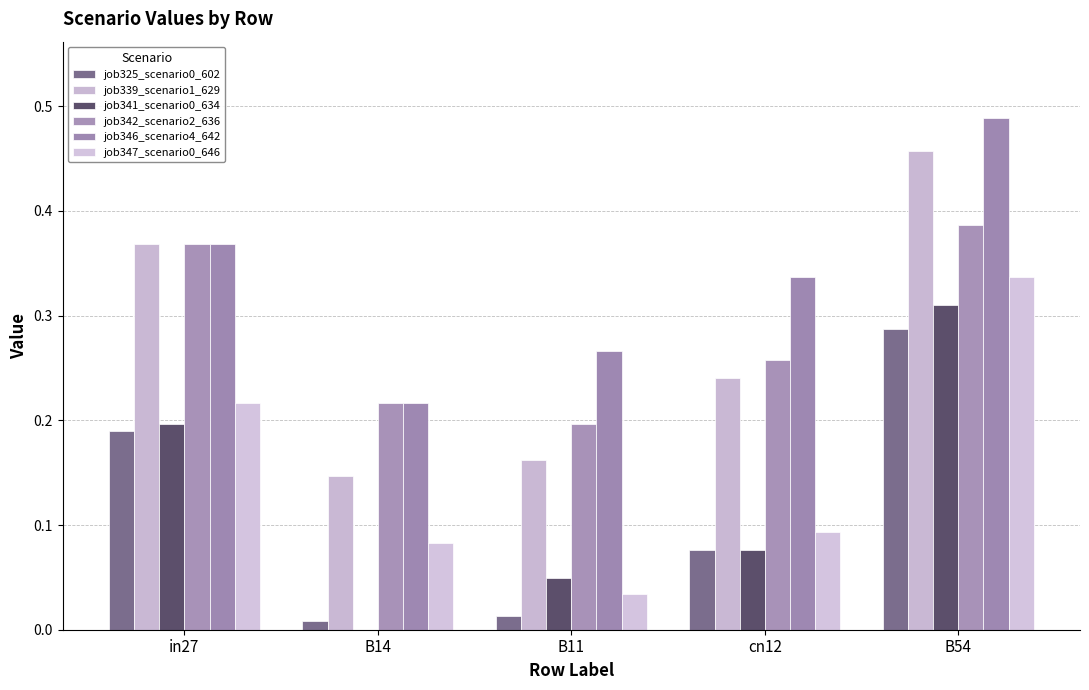

What is the difference between the maximum and second lowest values in the job342_scenario2_636 series?

0.2